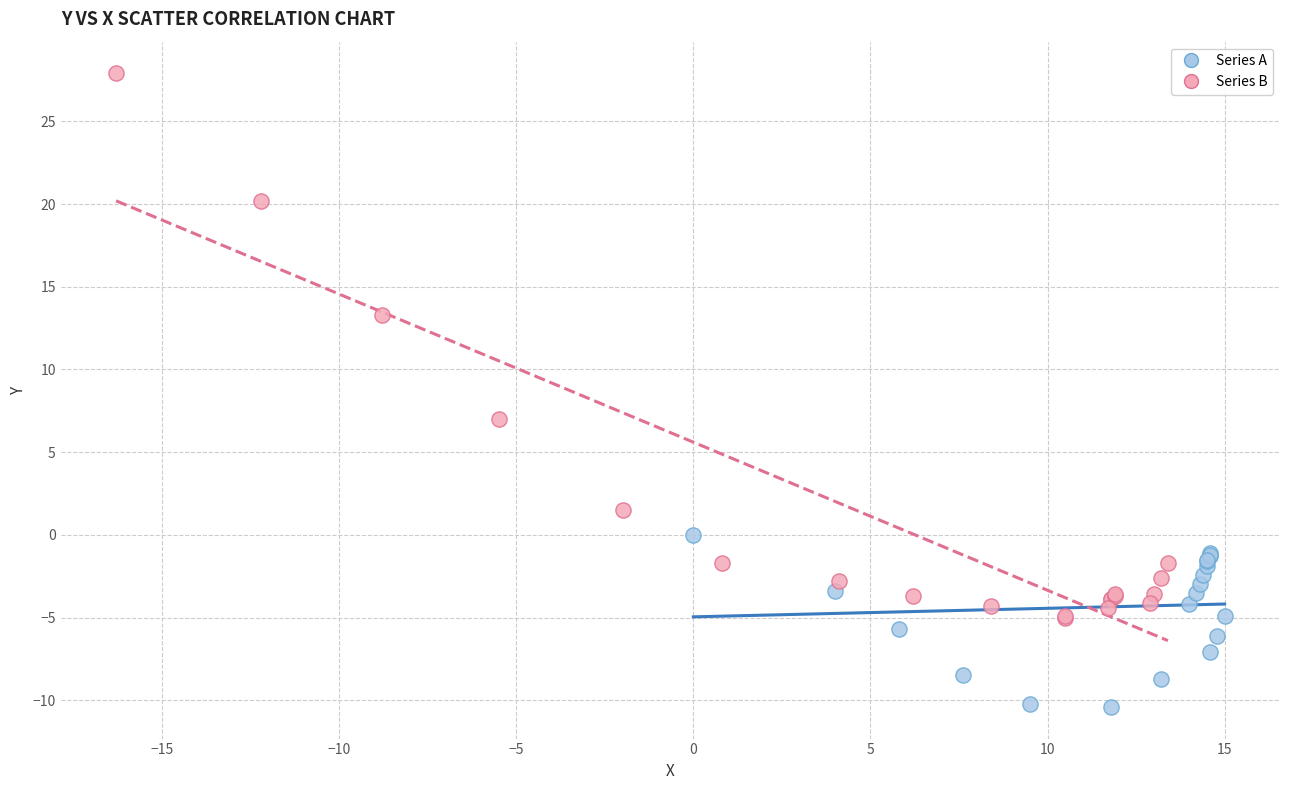

Which series reaches the maximum Y coordinate?

Series B